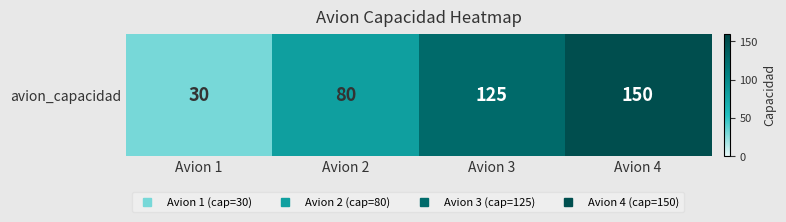

Reading left to right, what are all the values shown in this chart?

30	80	125	150